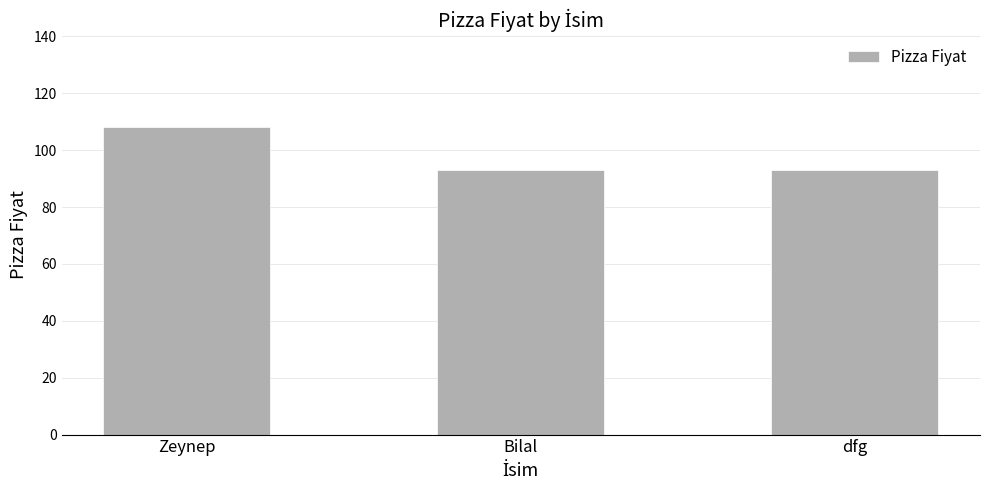

What is the greatest value displayed?

108